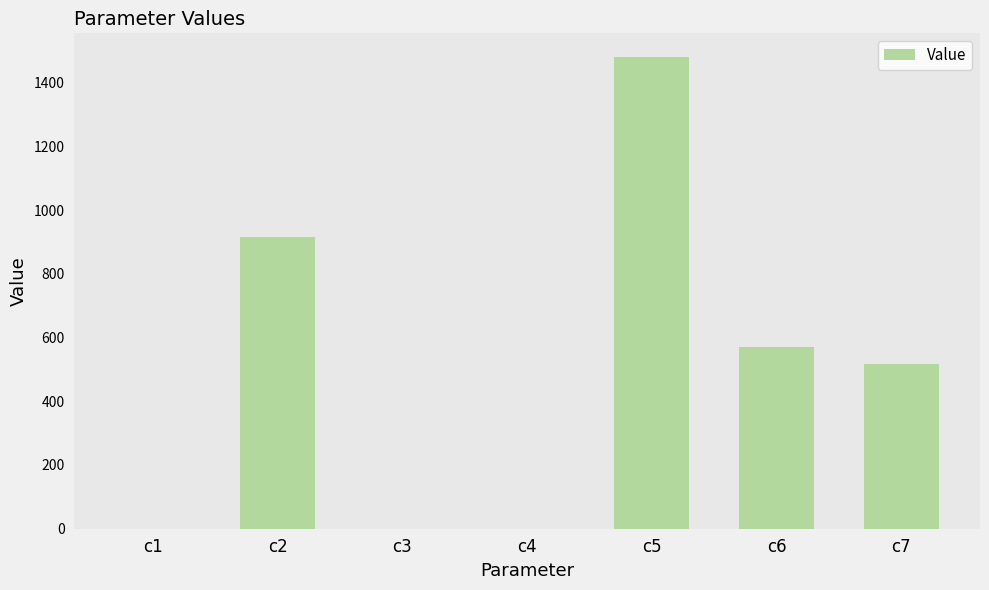

Which label corresponds to the largest value in the chart?

c5